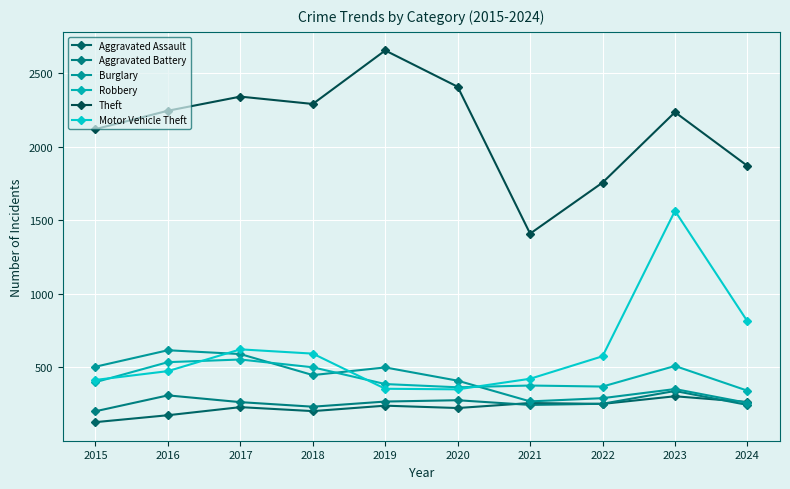

Where is the first local minimum for Aggravated Battery?

2018